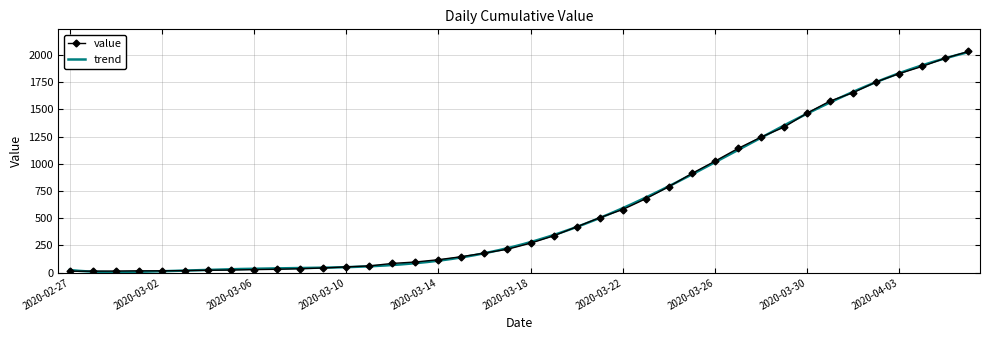

Rank the categories by value from lowest to highest.

2020-02-27, 2020-02-28, 2020-02-29, 2020-03-01, 2020-03-02, 2020-03-03, 2020-03-04, 2020-03-05, 2020-03-06, 2020-03-07, 2020-03-08, 2020-03-09, 2020-03-10, 2020-03-11, 2020-03-12, 2020-03-13, 2020-03-14, 2020-03-15, 2020-03-16, 2020-03-17, 2020-03-18, 2020-03-19, 2020-03-20, 2020-03-21, 2020-03-22, 2020-03-23, 2020-03-24, 2020-03-25, 2020-03-26, 2020-03-27, 2020-03-28, 2020-03-29, 2020-03-30, 2020-03-31, 2020-04-01, 2020-04-02, 2020-04-03, 2020-04-04, 2020-04-05, 2020-04-06